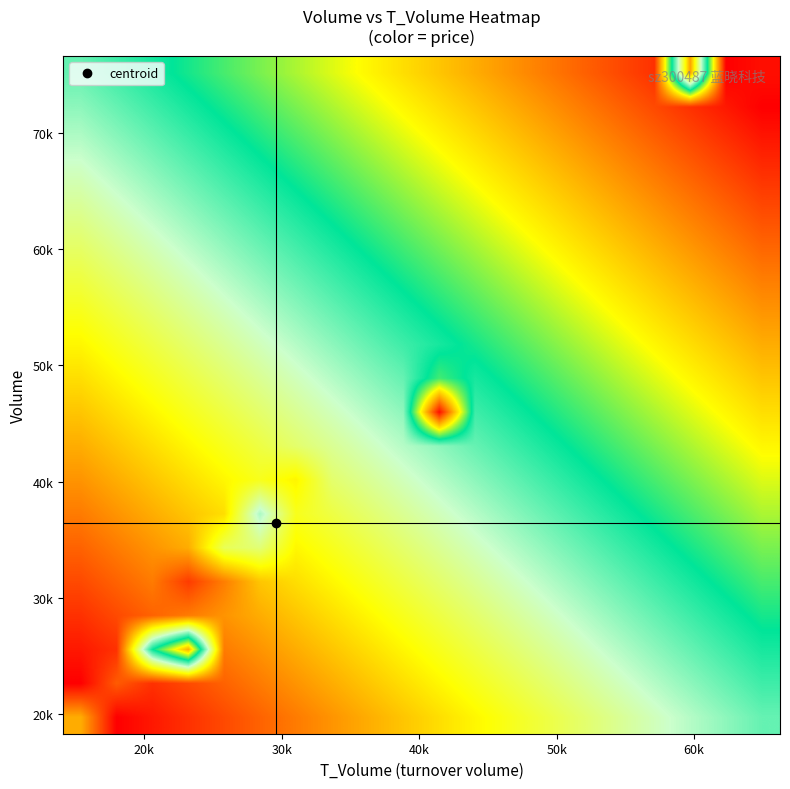

Count the number of categories in the chart.

20